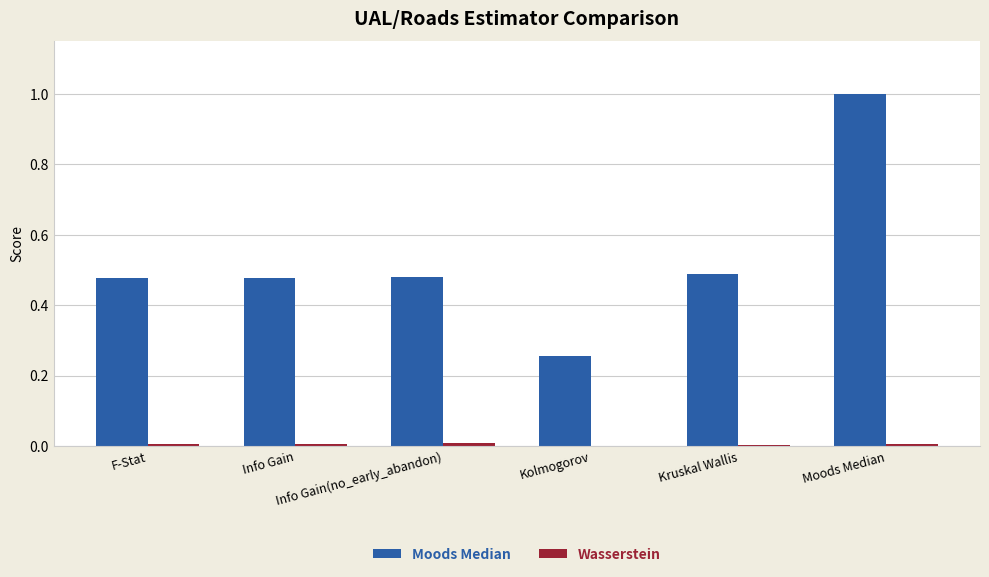

What is the maximum value shown in the chart?

1.0